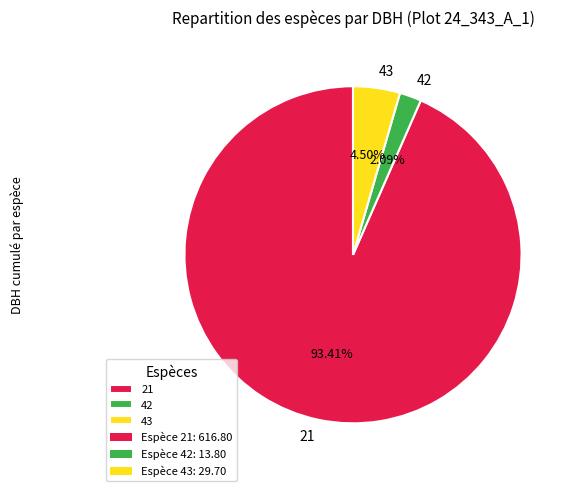

Combined, what portion of the pie is 21 and 42?

95.5%